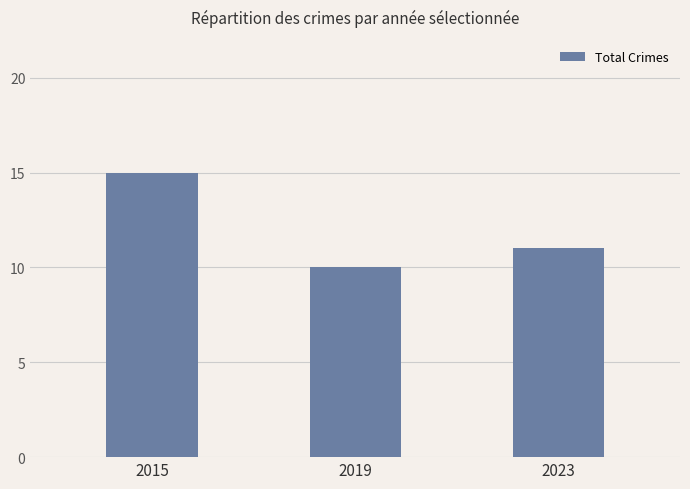

What is the difference between the values at 2019 and 2023?

1